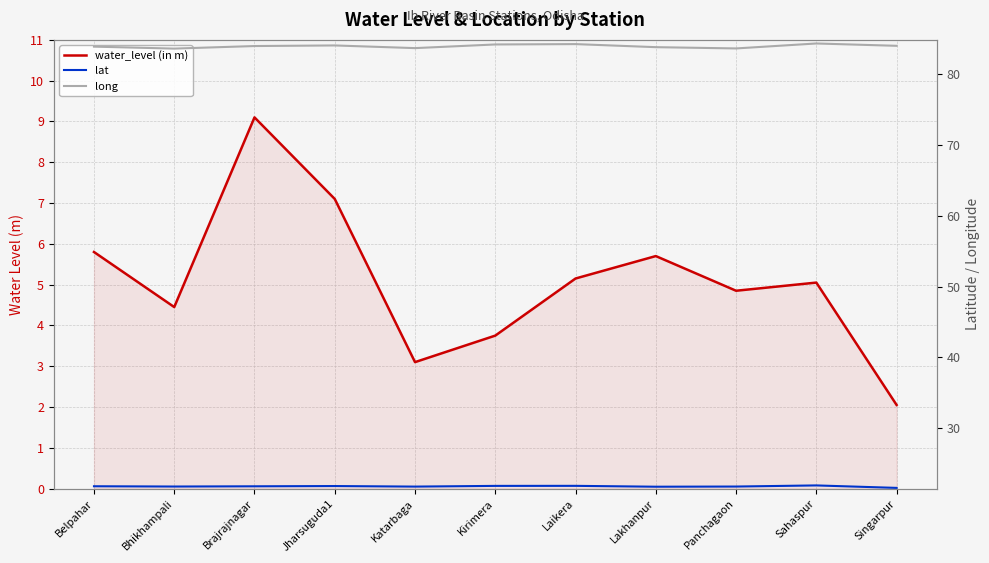

Where is long nearest to the value 83?

Bhikhampali